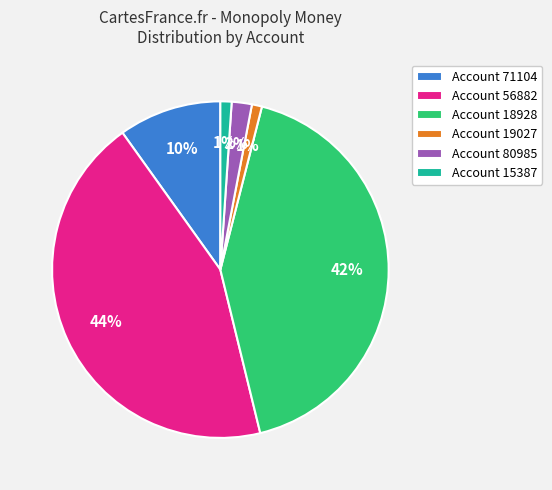

To the nearest percent, what portion does Account 18928 represent?

42%